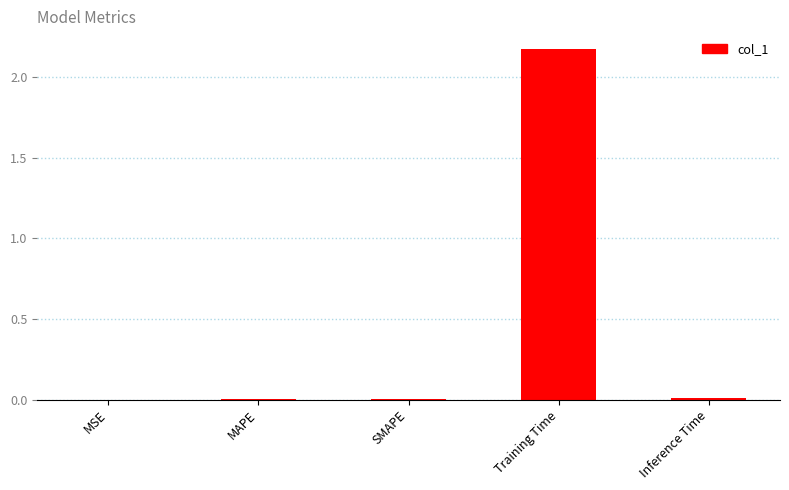

The value at Training Time is 3.2. True or false?

False